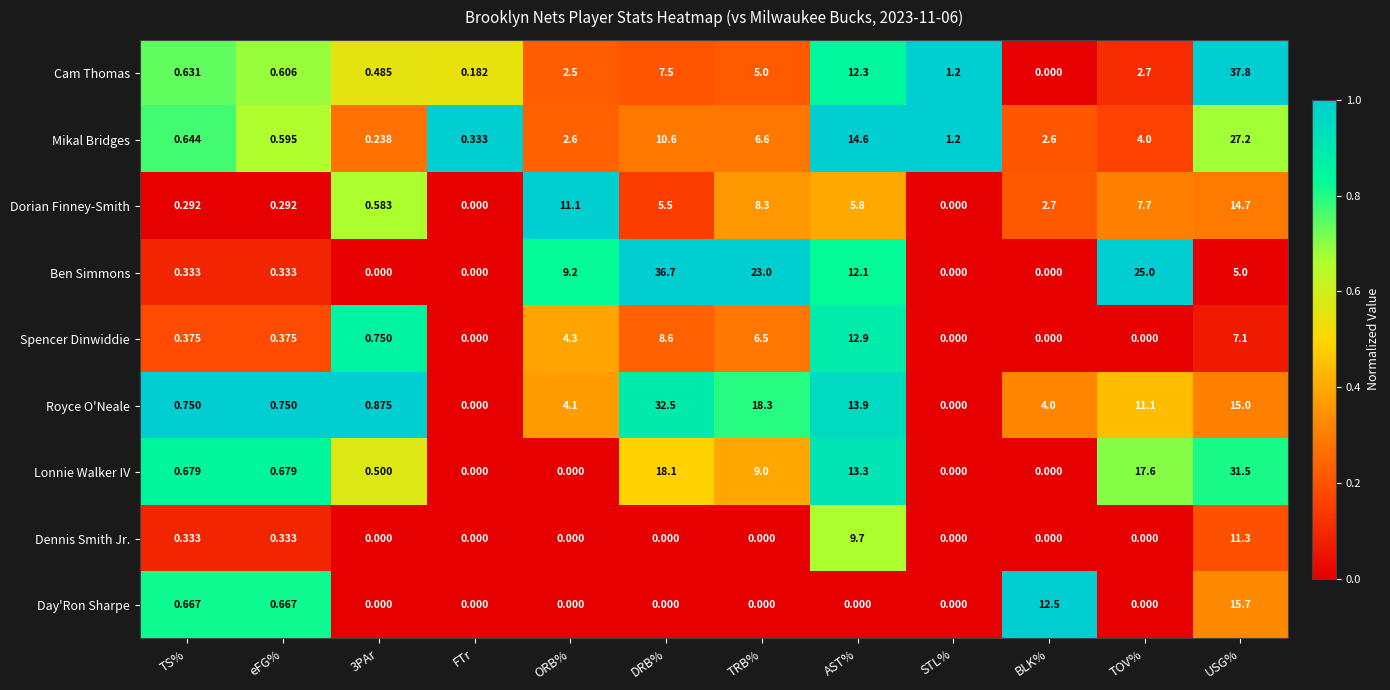

Which category has the highest value in the Dorian Finney-Smith series?

USG%